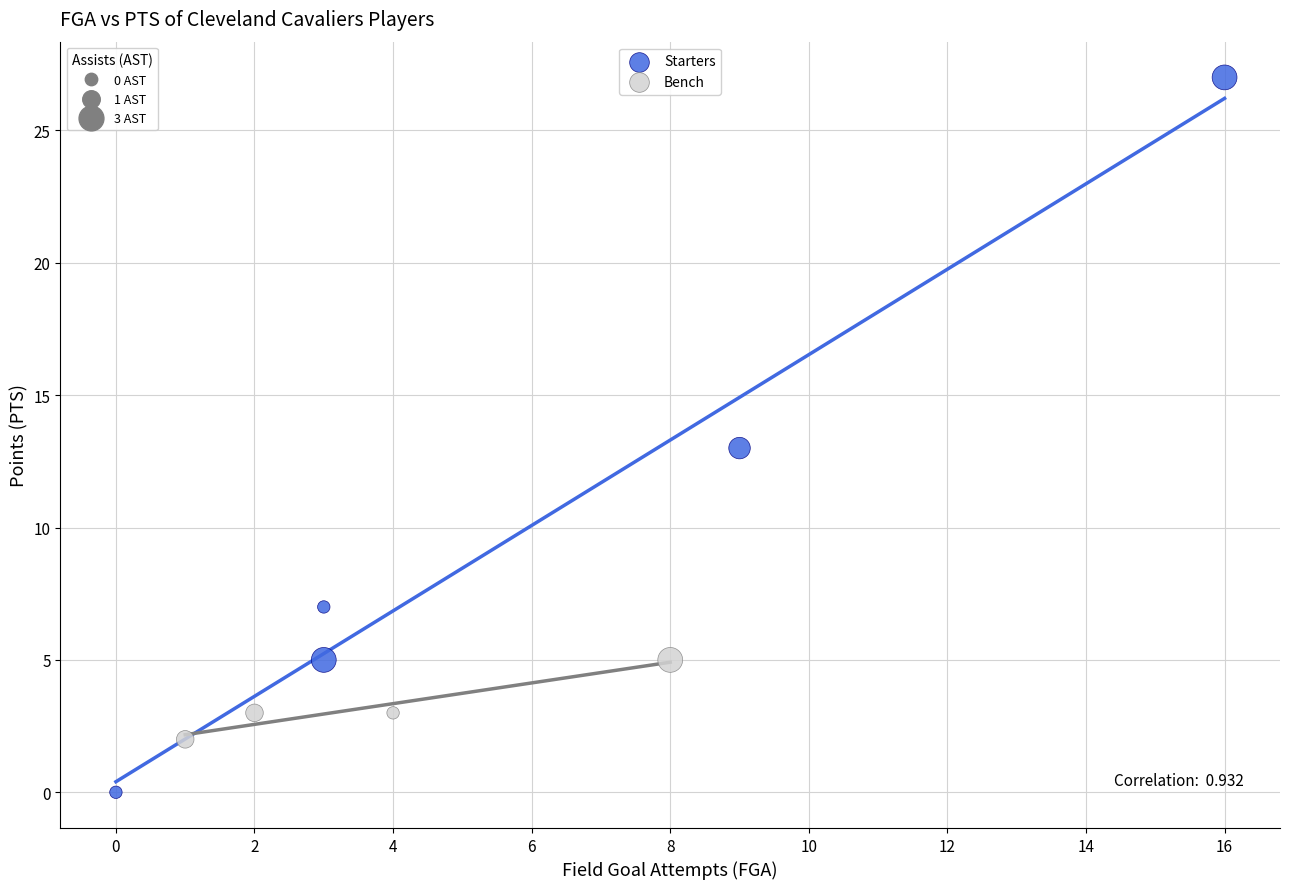

Which series contains the highest Y value?

Starters